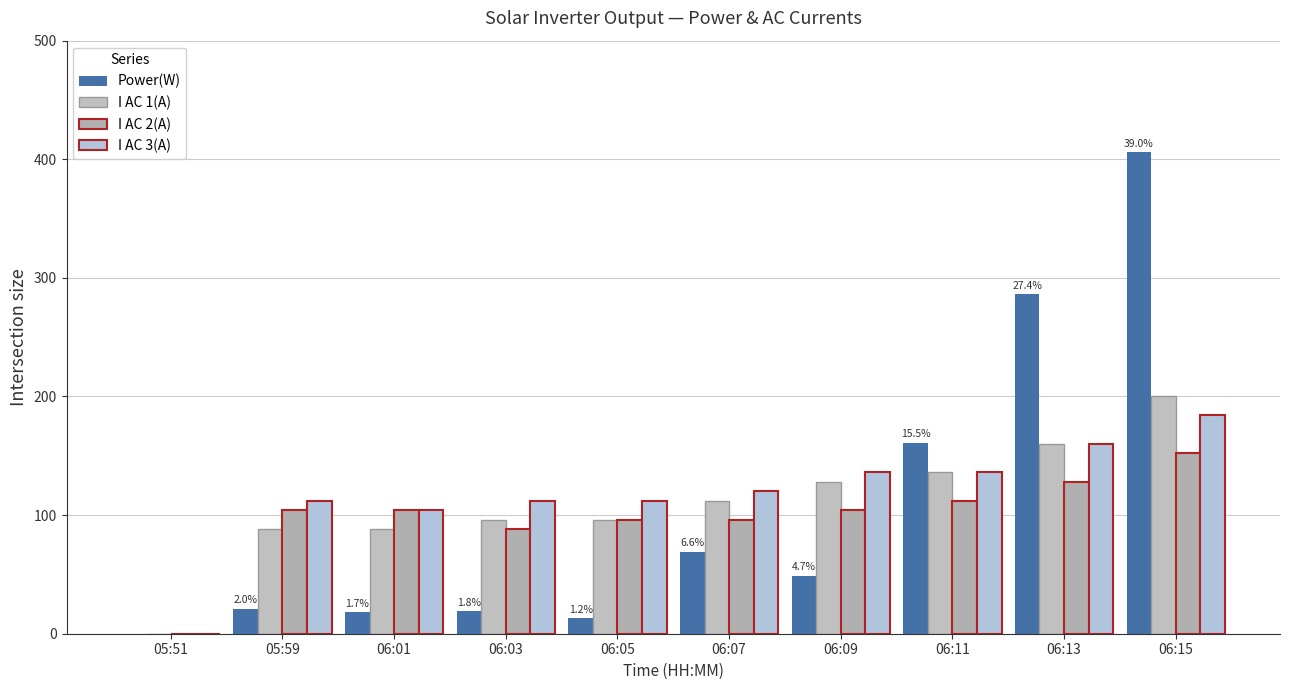

At how many categories does at least one series exceed 290?

1